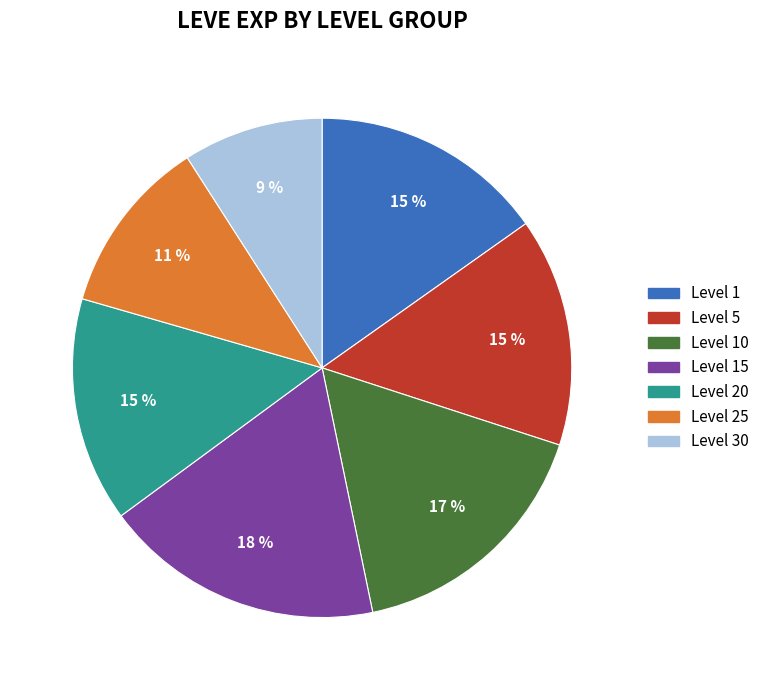

Does any single category account for the majority?

No